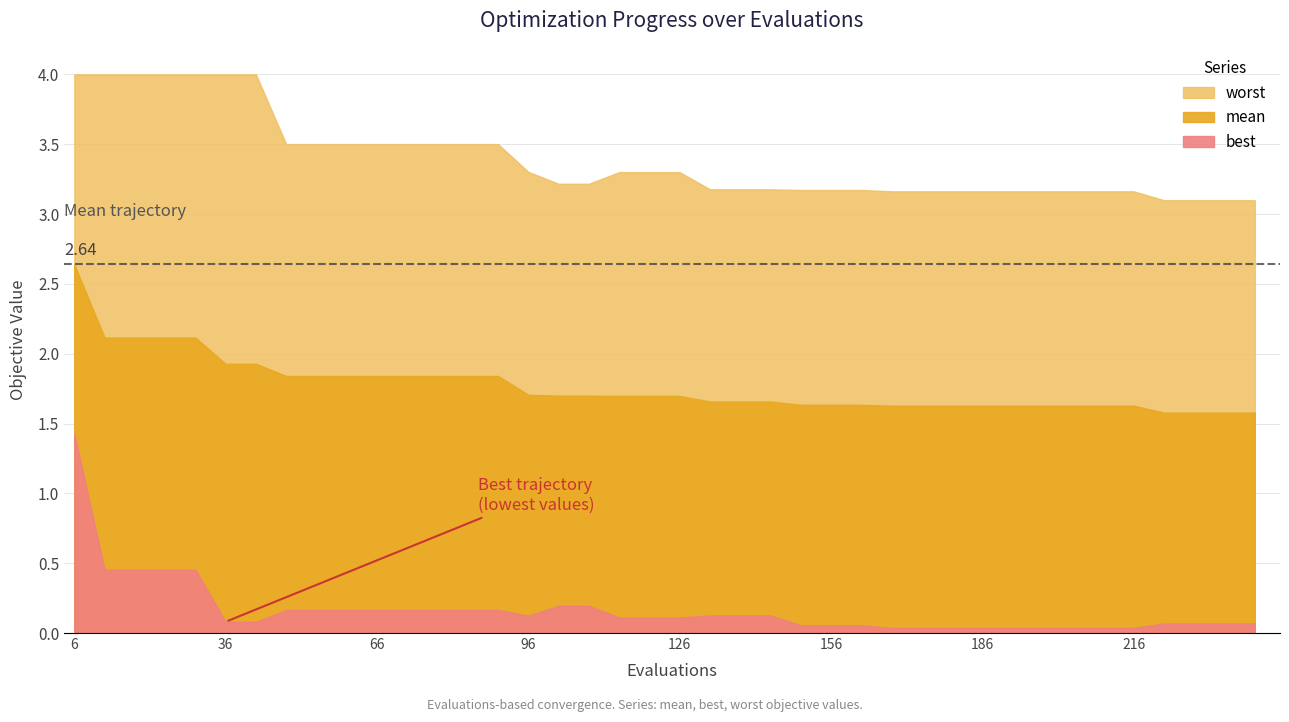

True or false: mean has more than 2 points higher than both neighbors.

False